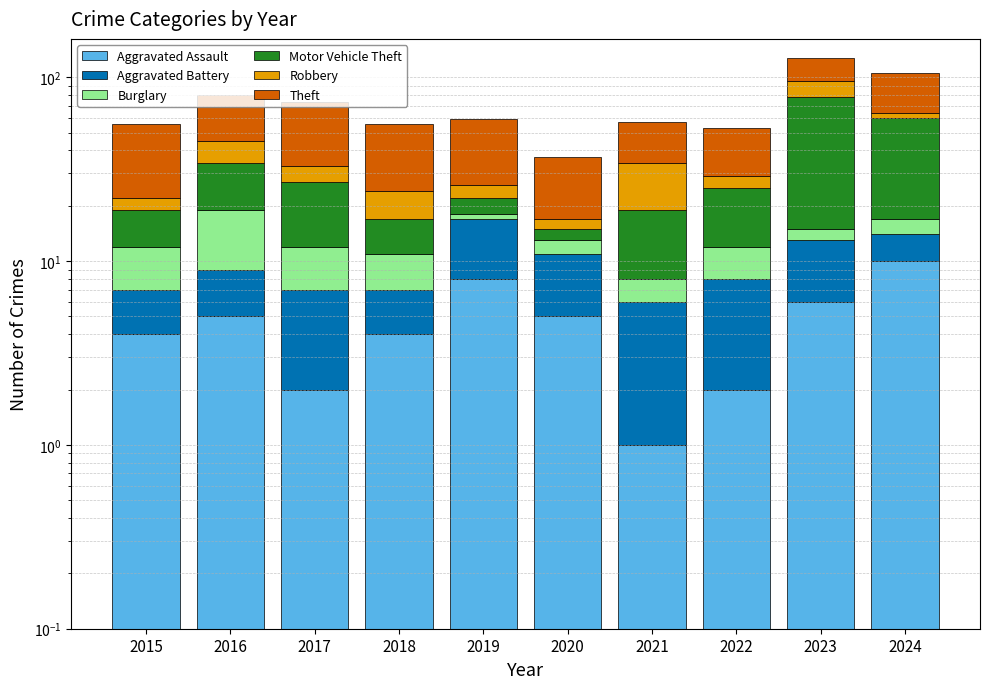

At which category is the sum across all series the highest?

2023